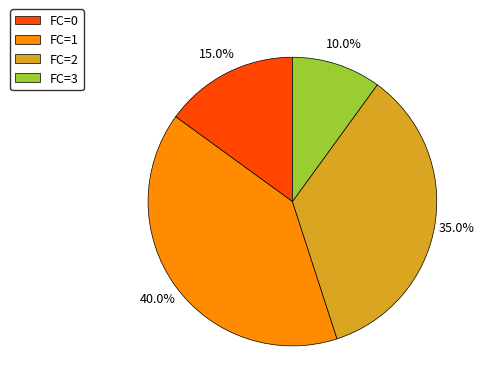

Rank the categories by value from lowest to highest.

FC=3, FC=0, FC=2, FC=1